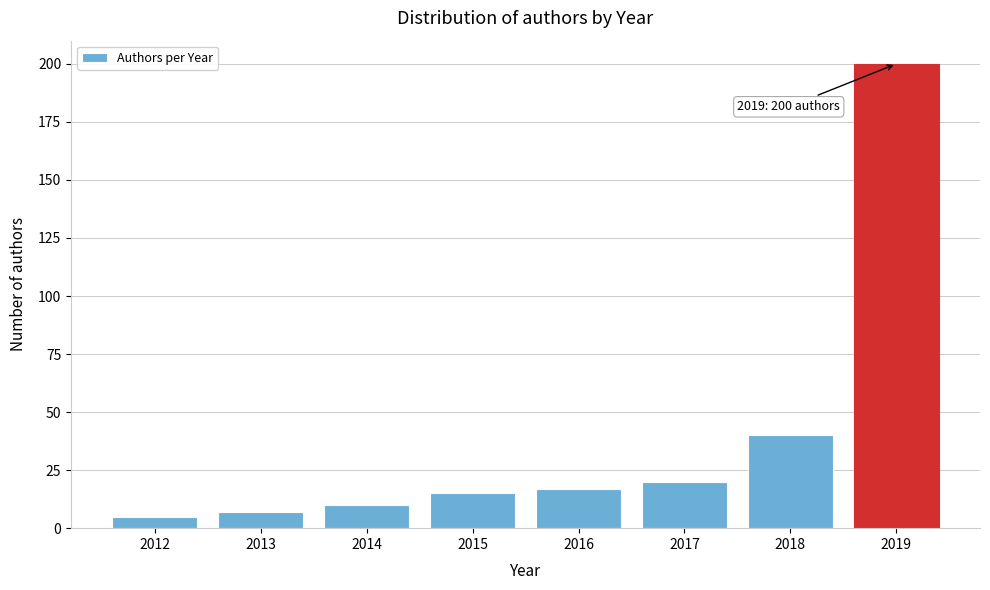

Reading left to right, list all the values displayed in this chart.

5	7	10	15	17	20	40	200